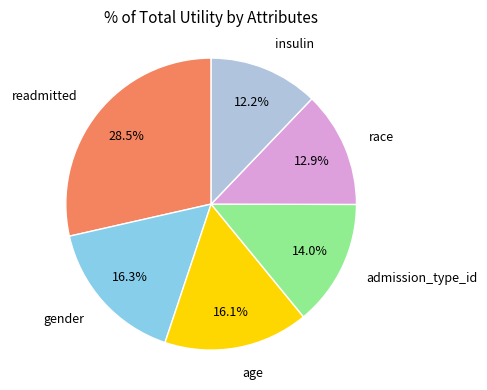

Is there a majority slice in this chart?

No